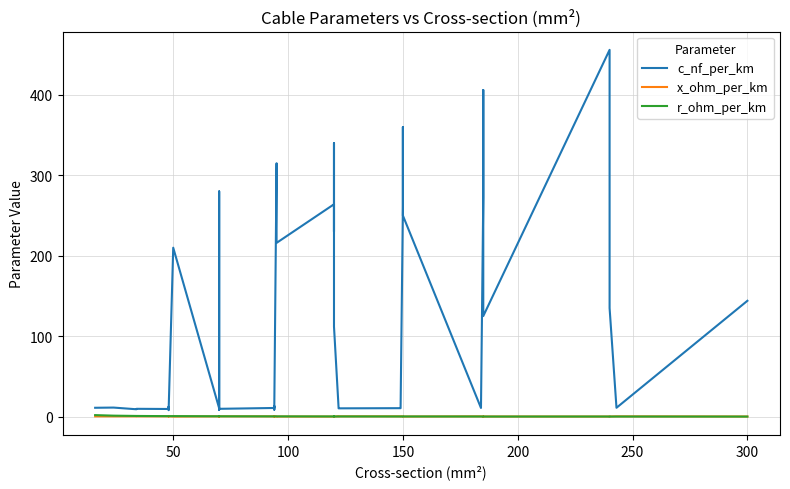

Count the x_ohm_per_km values in the range 0 to 1.

40